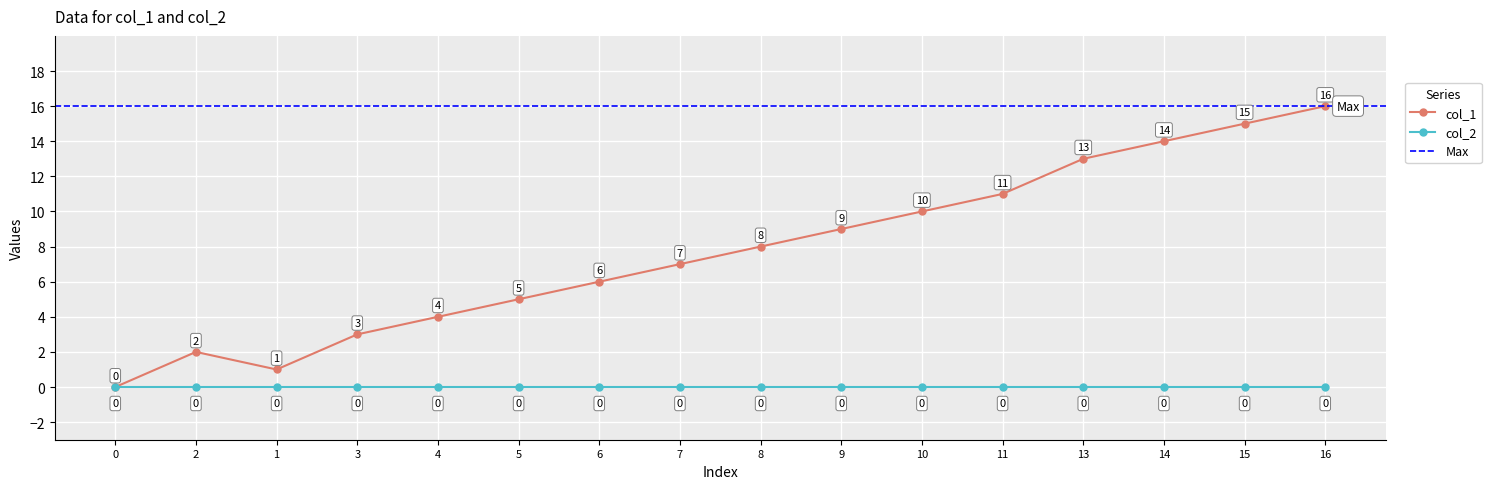

At which category does the chart reach its peak across all series?

16